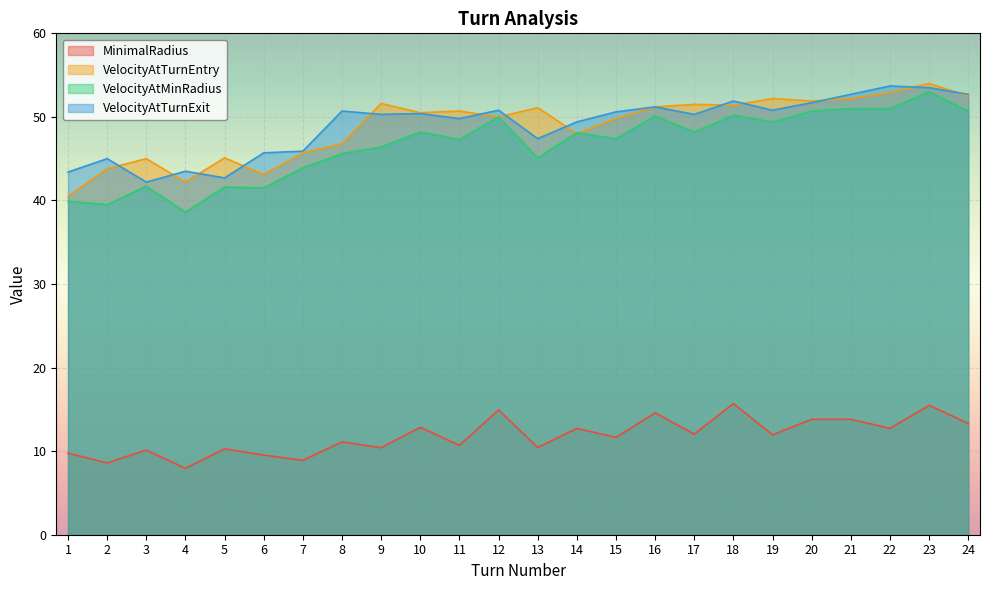

Is it true that MinimalRadius equals 4.6 at 9?

False